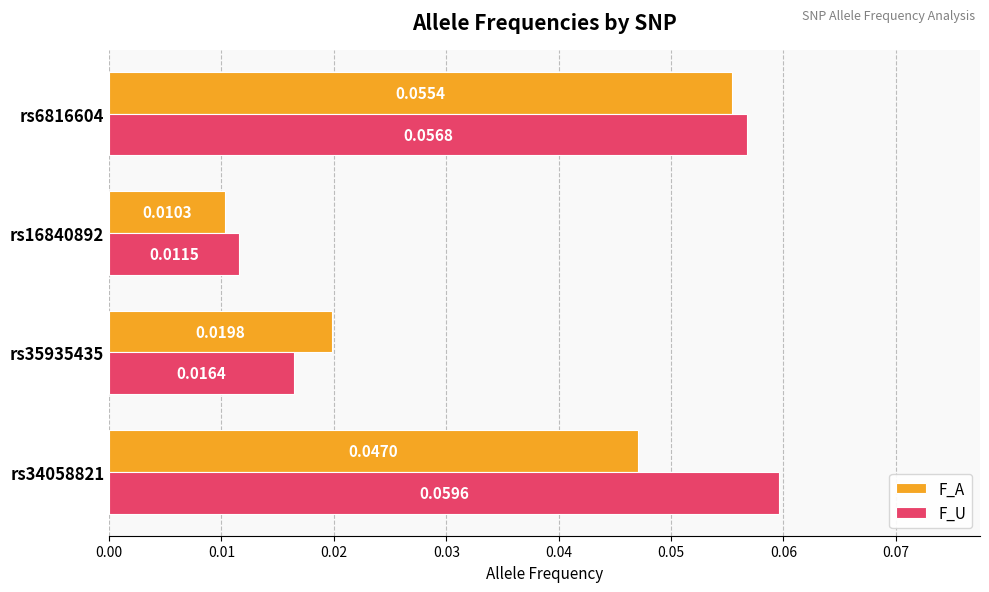

Is the value of F_A at rs6816604 greater than the value of F_U at rs6816604?

No